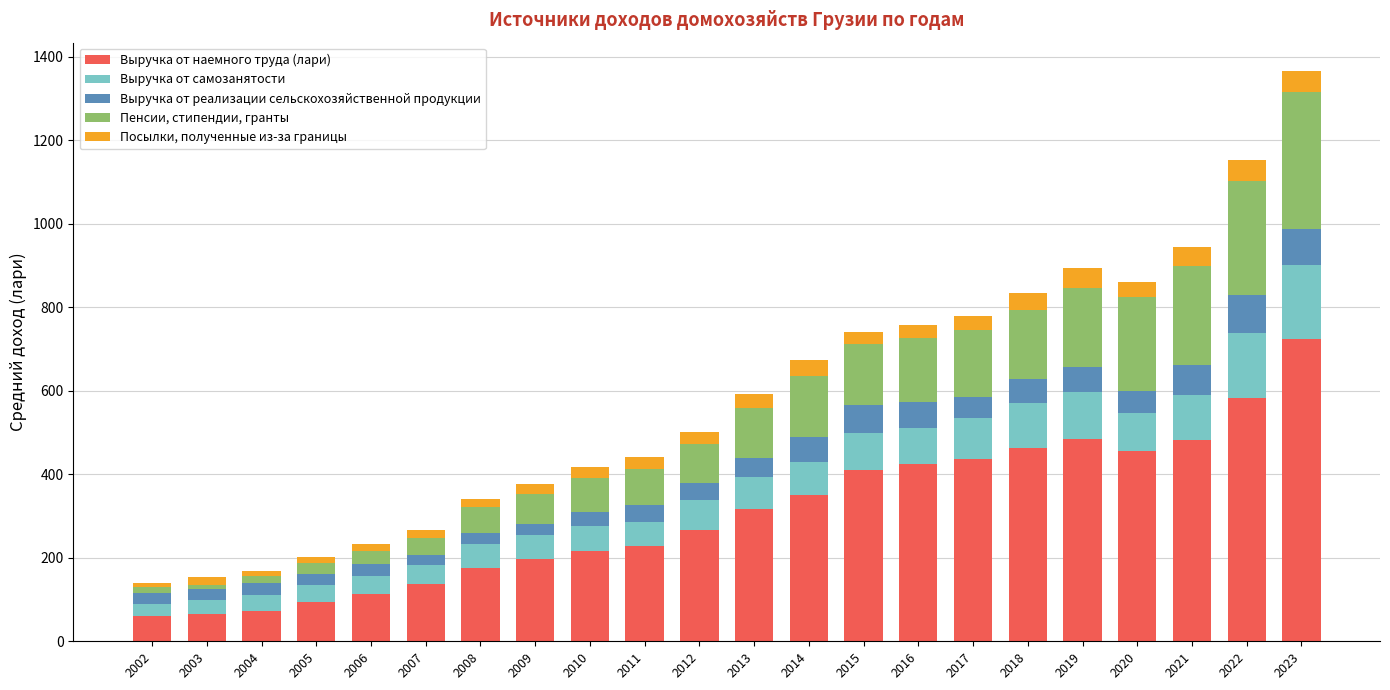

Count the number of categories in the chart.

22